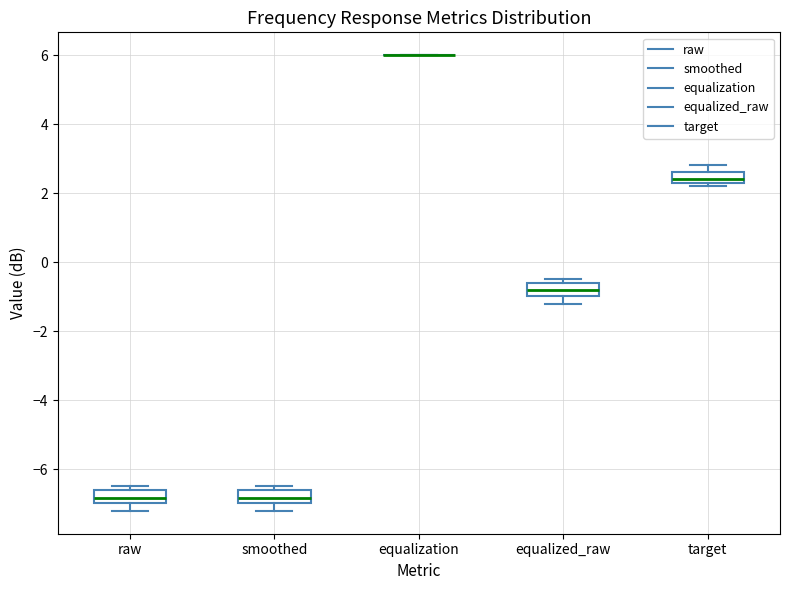

Reading left to right, transcribe this box plot: for each box, give where its median line is, the range the box spans, and where its two whiskers end, as read against the y-axis. The values are not printed on the chart, so give them approximately, as read against the axis.

raw: median -6.8, box -7.0 to -6.6, whiskers -7.2 to -6.4
smoothed: median -6.8, box -7.0 to -6.6, whiskers -7.2 to -6.4
equalization: box collapsed to a line at 6.0, whiskers 6.0 to 6.0
equalized_raw: median -0.8, box -1.0 to -0.6, whiskers -1.2 to -0.4
target: median 2.4, box 2.2 to 2.6, whiskers 2.2 (just below the box's lower edge) to 2.8